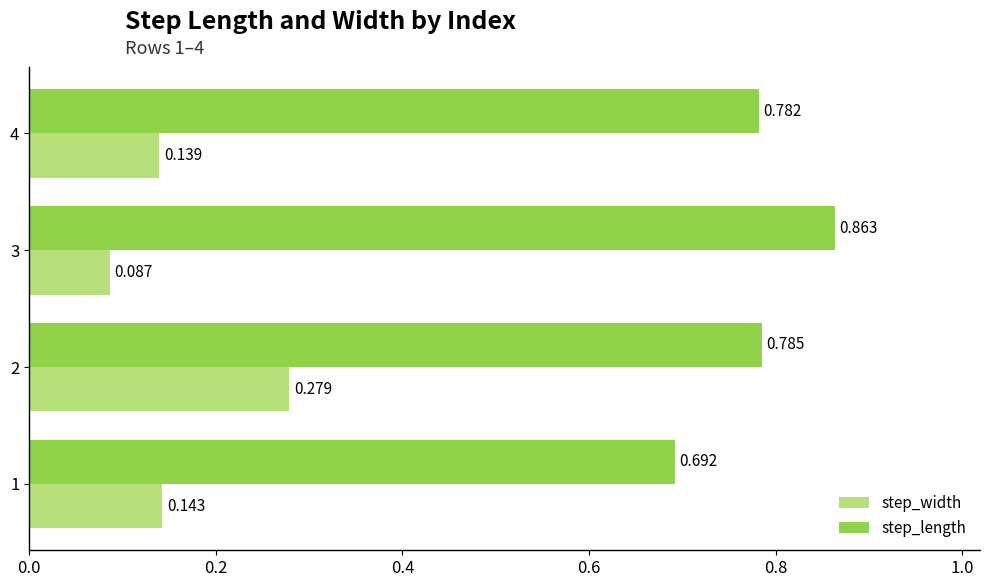

At which label does step_width reach its peak?

2